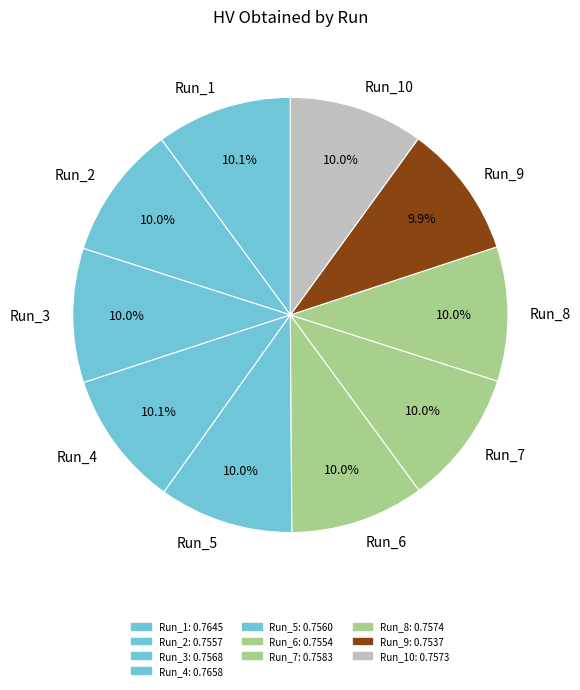

Is there a majority slice in this chart?

No